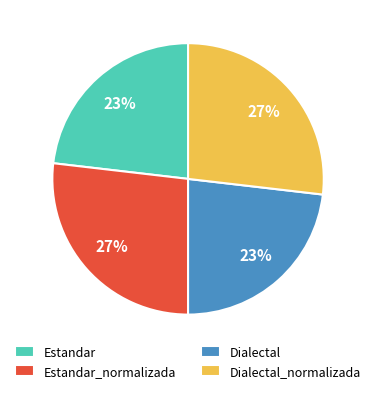

Between Estandar_normalizada and Dialectal, which is larger?

Estandar_normalizada